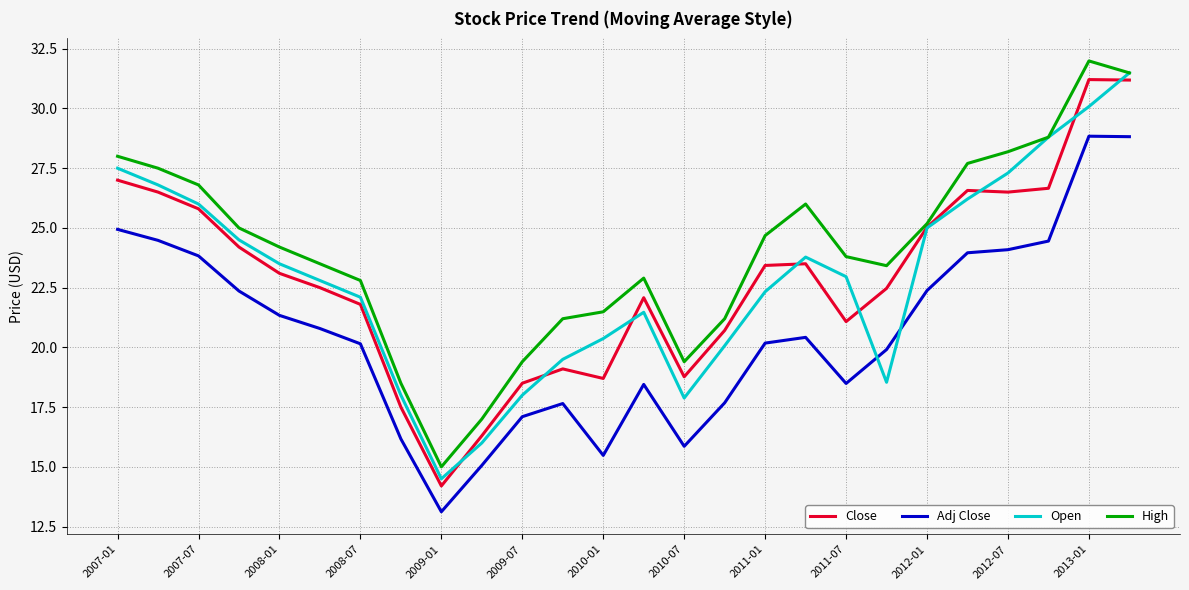

Which series has the largest total across all categories?

High